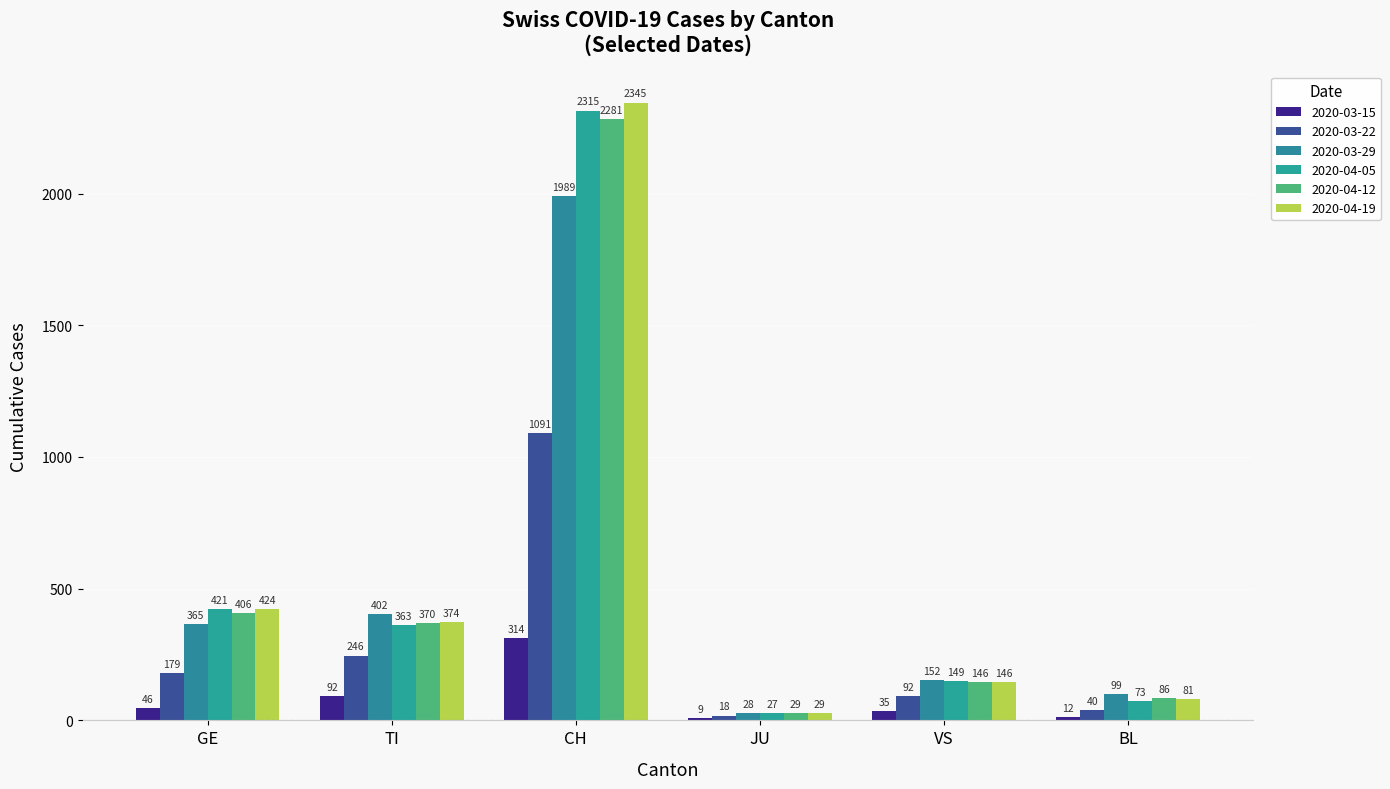

How many values in the 2020-03-22 series are below 179?

3